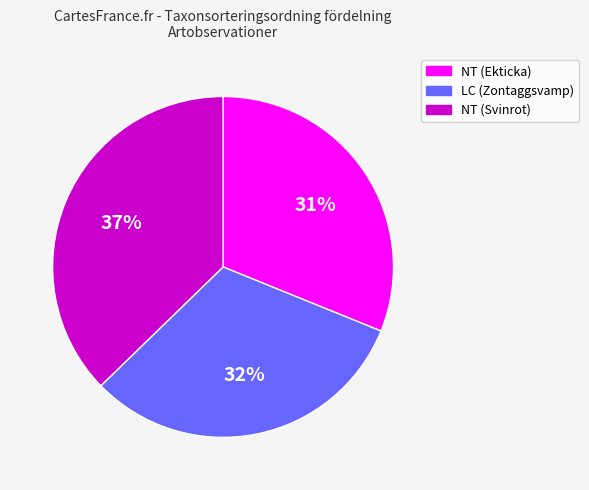

Is the sum of NT (Svinrot) and LC (Zontaggsvamp) greater than half?

Yes